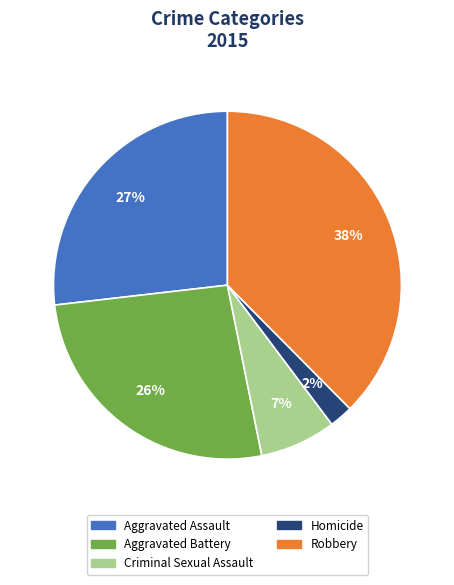

Which has a higher value, Robbery or Aggravated Assault?

Robbery